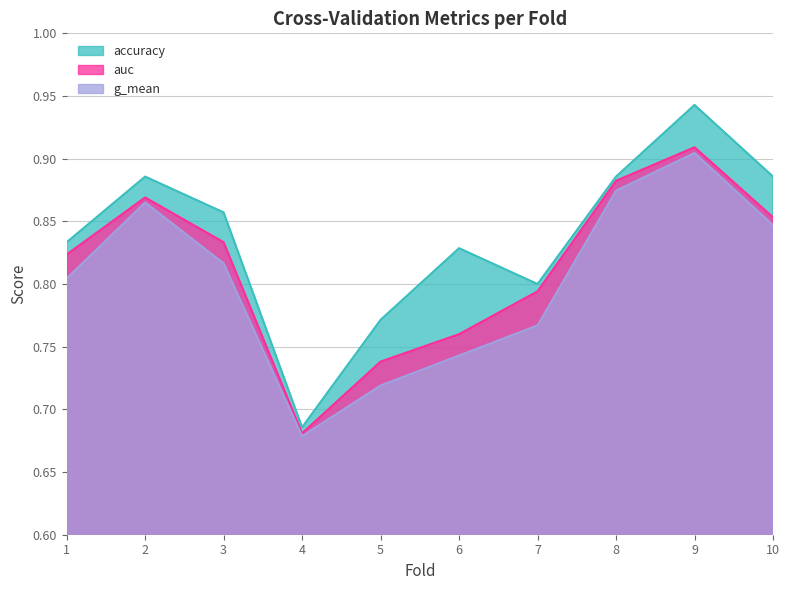

Rank the series by their average value, from highest to lowest.

accuracy, auc, g_mean